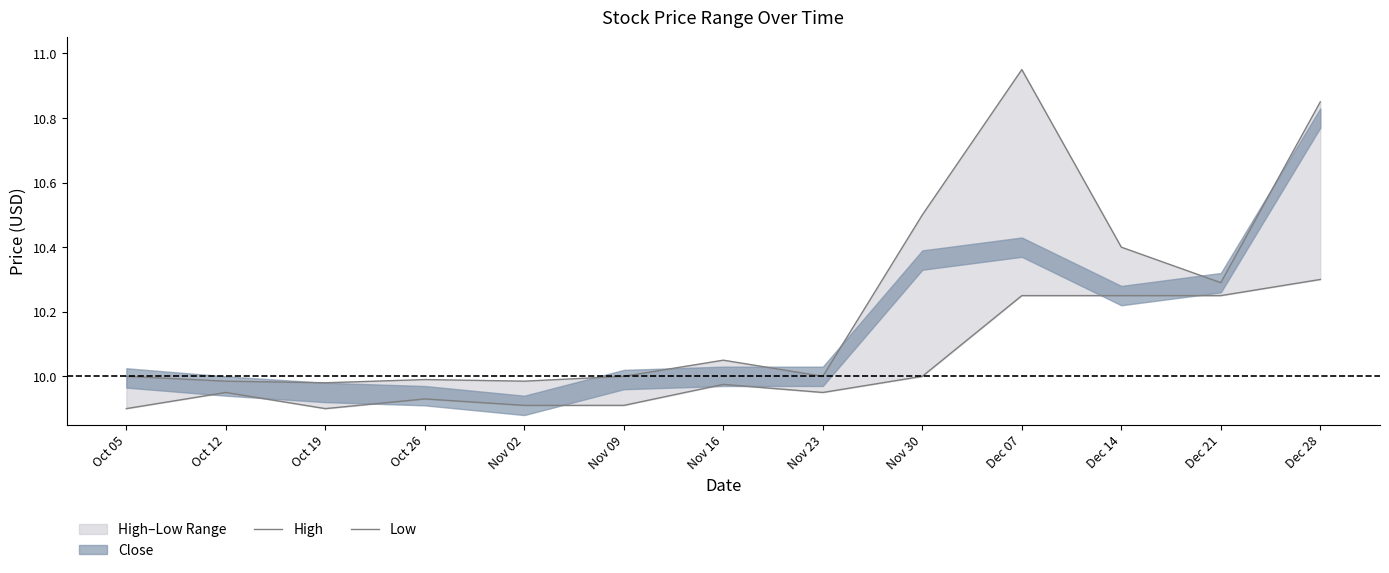

What position from the left is Nov 09?

6